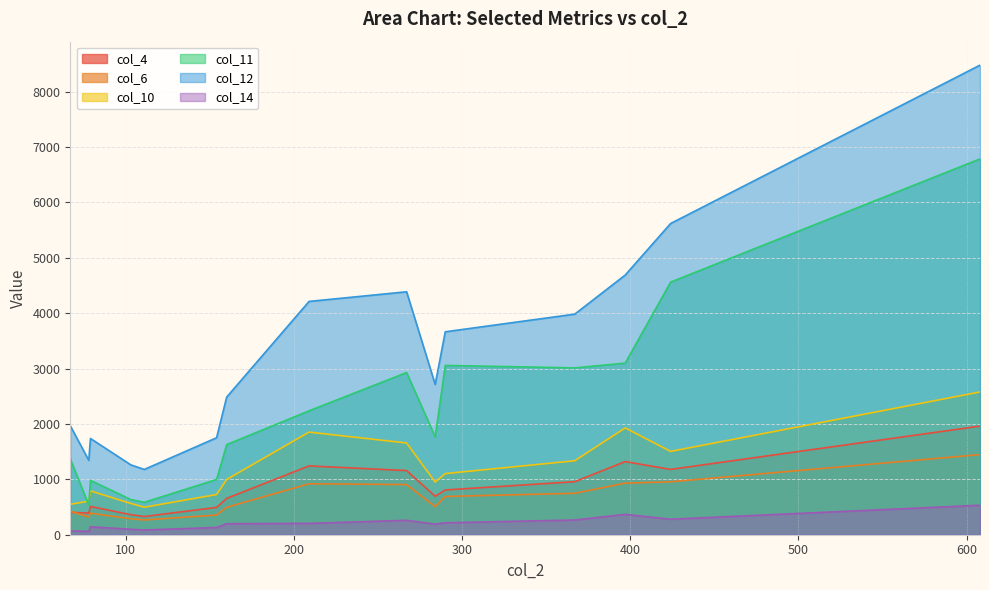

Does the chart display data point markers on the line(s)?

No